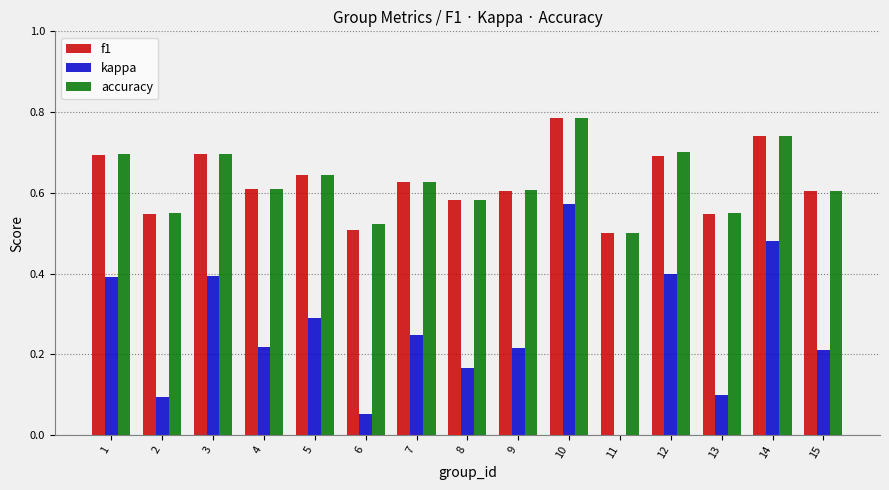

Is the value of accuracy at 3 greater than the value of f1 at 2?

Yes